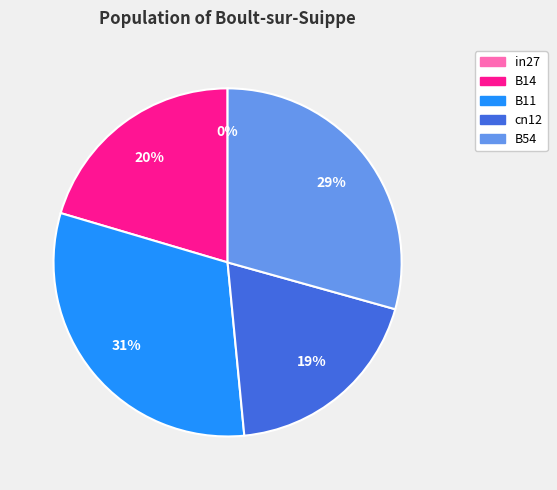

Which category has the biggest portion of the pie?

B11